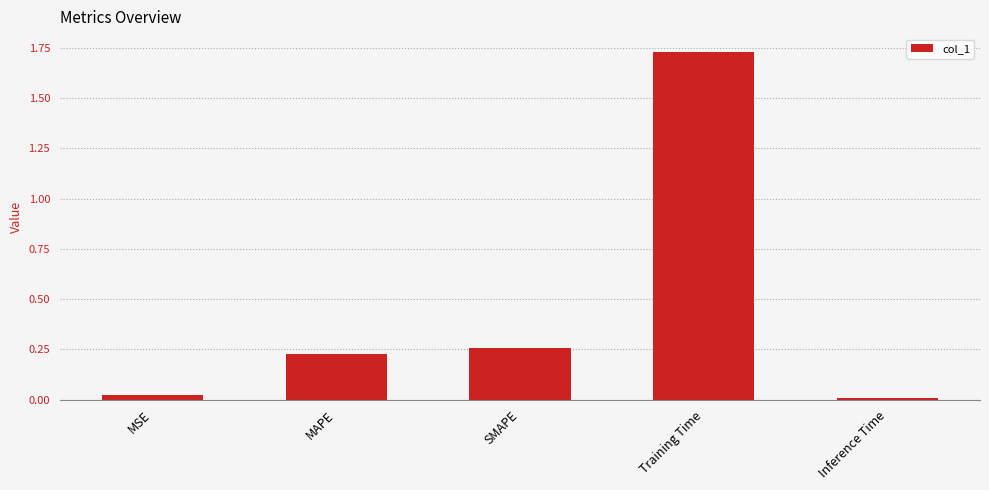

At which category does the chart reach its minimum across all series?

Inference Time